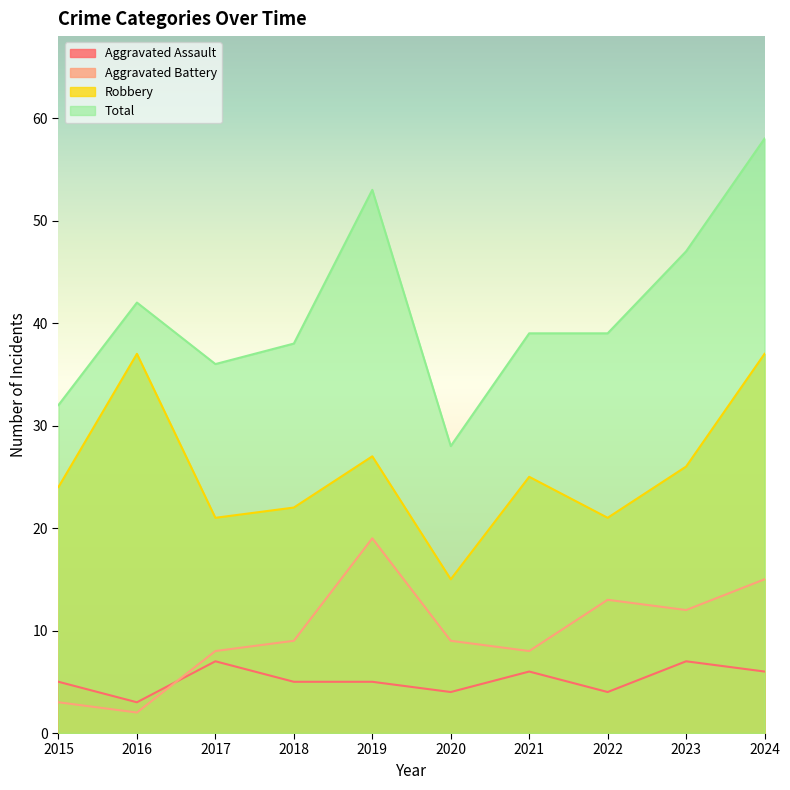

Reading left to right, transcribe all the data shown in this chart.

Aggravated Assault: 2015=5	2016=3	2017=7	2018=5	2019=5	2020=4	2021=6	2022=4	2023=7	2024=6
Aggravated Battery: 2015=3	2016=2	2017=8	2018=9	2019=19	2020=9	2021=8	2022=13	2023=12	2024=15
Robbery: 2015=24	2016=37	2017=21	2018=22	2019=27	2020=15	2021=25	2022=21	2023=26	2024=37
Total: 2015=32	2016=42	2017=36	2018=38	2019=53	2020=28	2021=39	2022=39	2023=47	2024=58